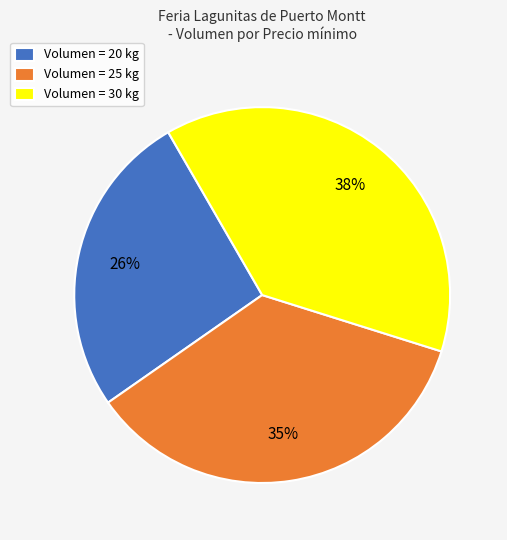

What percentage is the Volumen = 30 kg slice, to the nearest percent?

38%